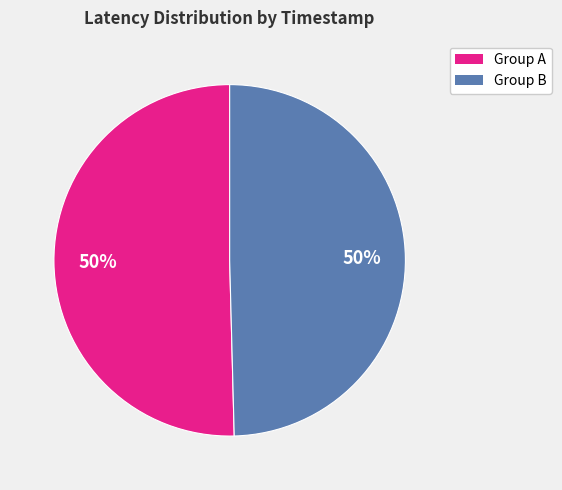

To the nearest percent, what is the average slice percentage?

50%